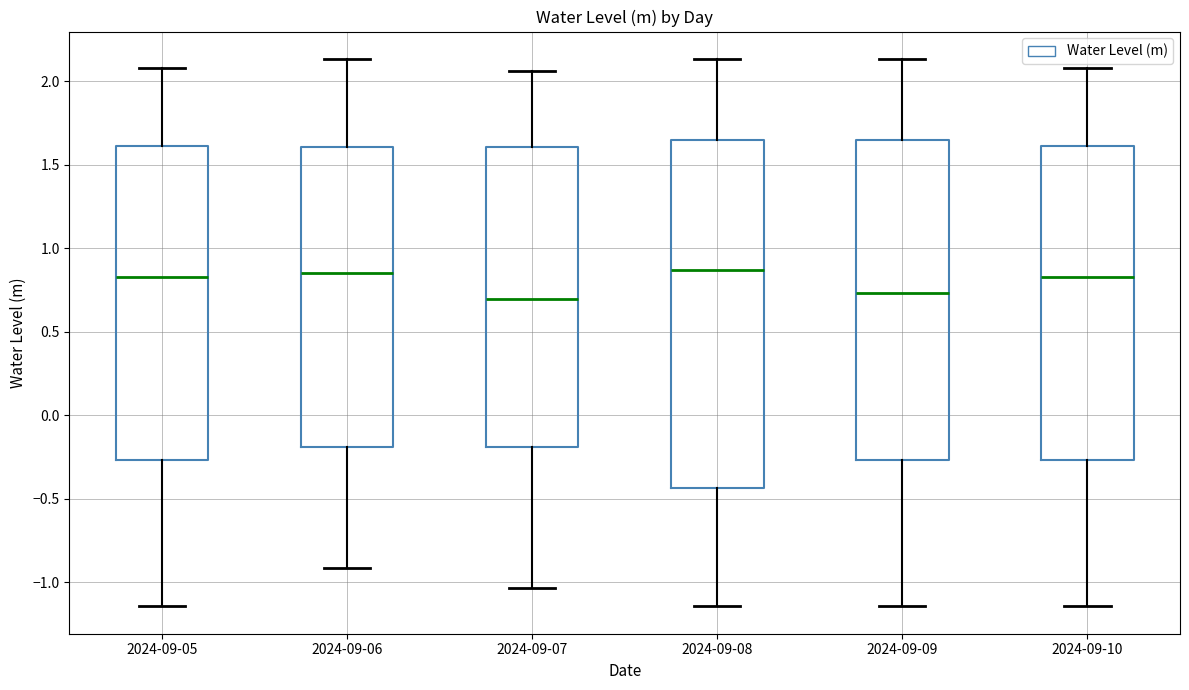

Where does the upper whisker of the box for 2024-09-07 end on the y-axis? The values are not printed on the chart, so give them approximately, as read against the axis.

2.05